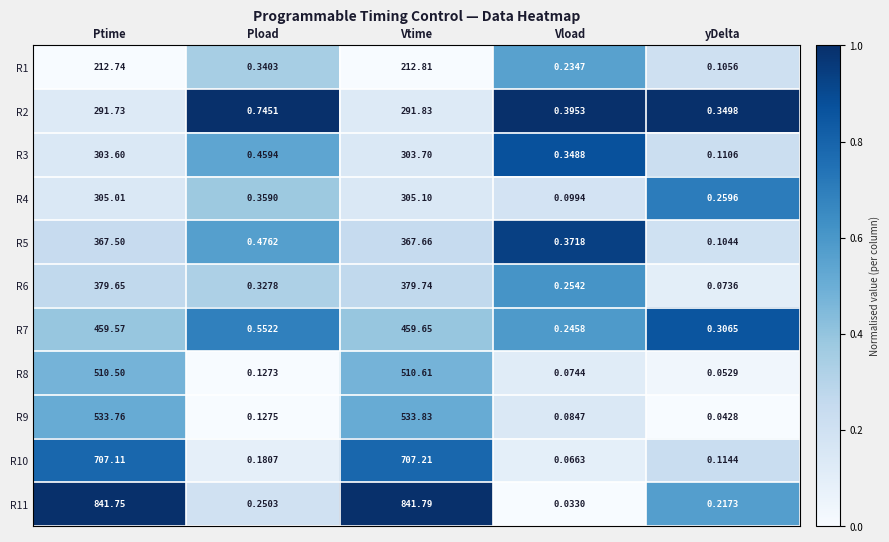

Which series changed the most between Vtime and Vload?

R11